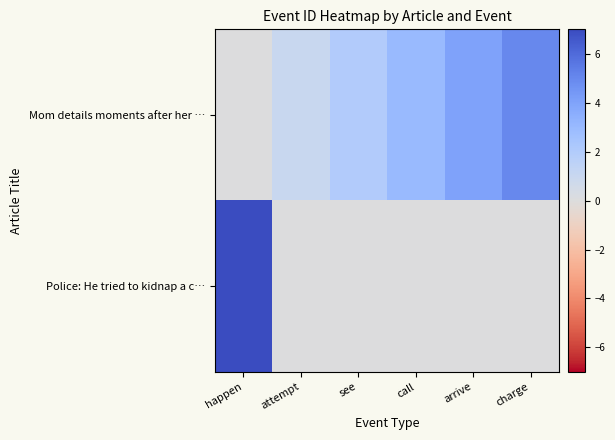

Which series has the largest total across all categories?

Mom details moments after her …